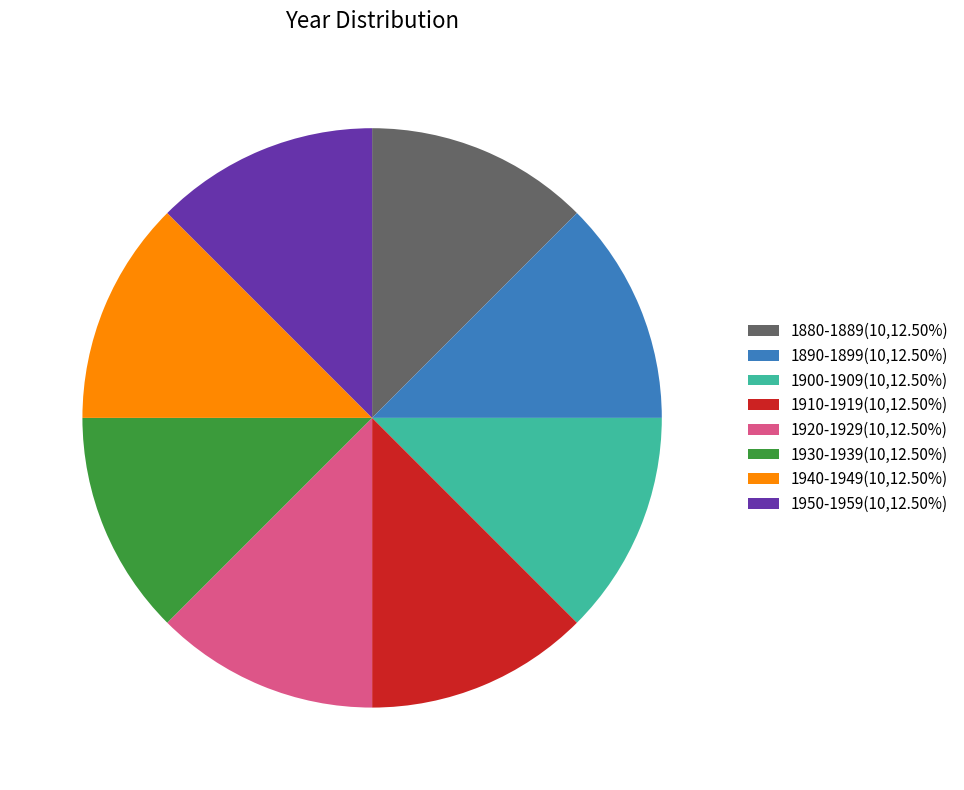

Is there any slice that represents more than half of the pie?

No